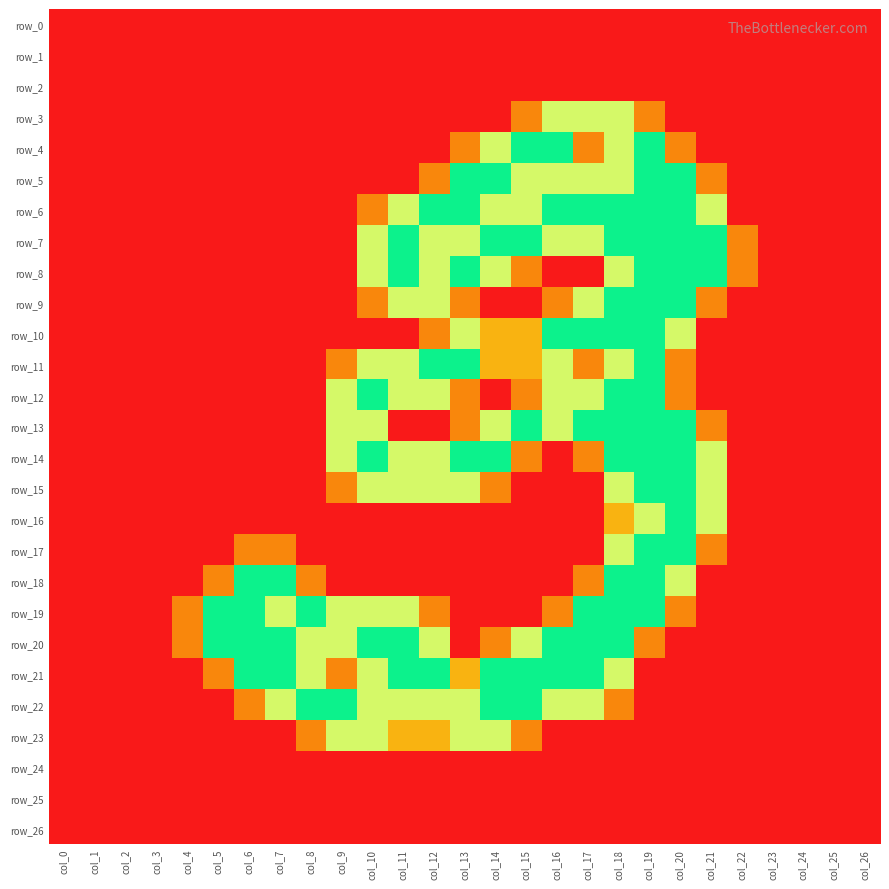

What is the highest value of the row_17 series?

2.0